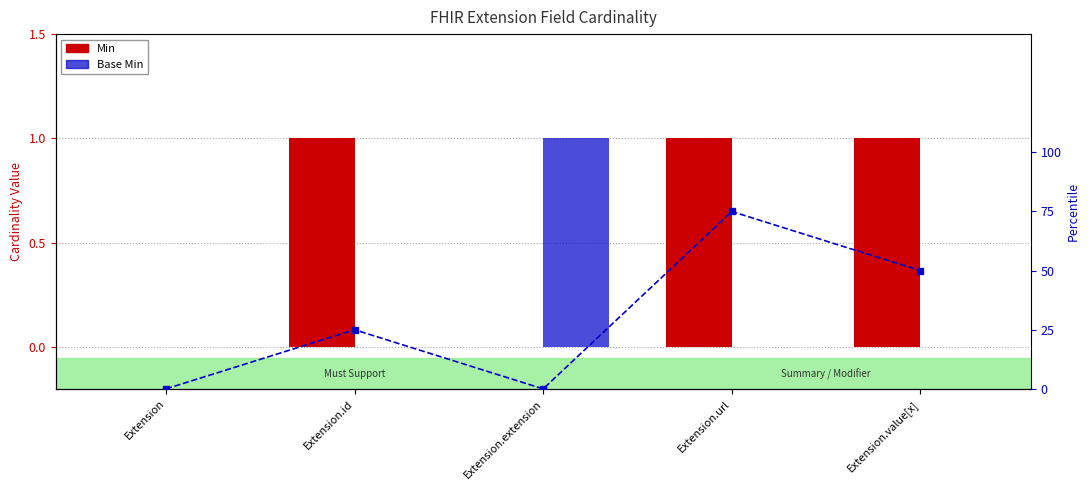

List the labels in order of Base Min (percentile) value, smallest first.

Extension, Extension.extension, Extension.id, Extension.value[x], Extension.url